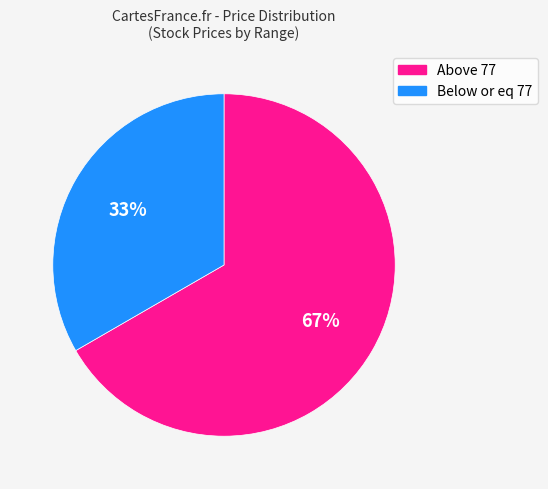

To the nearest percent, what is the average slice percentage?

50%